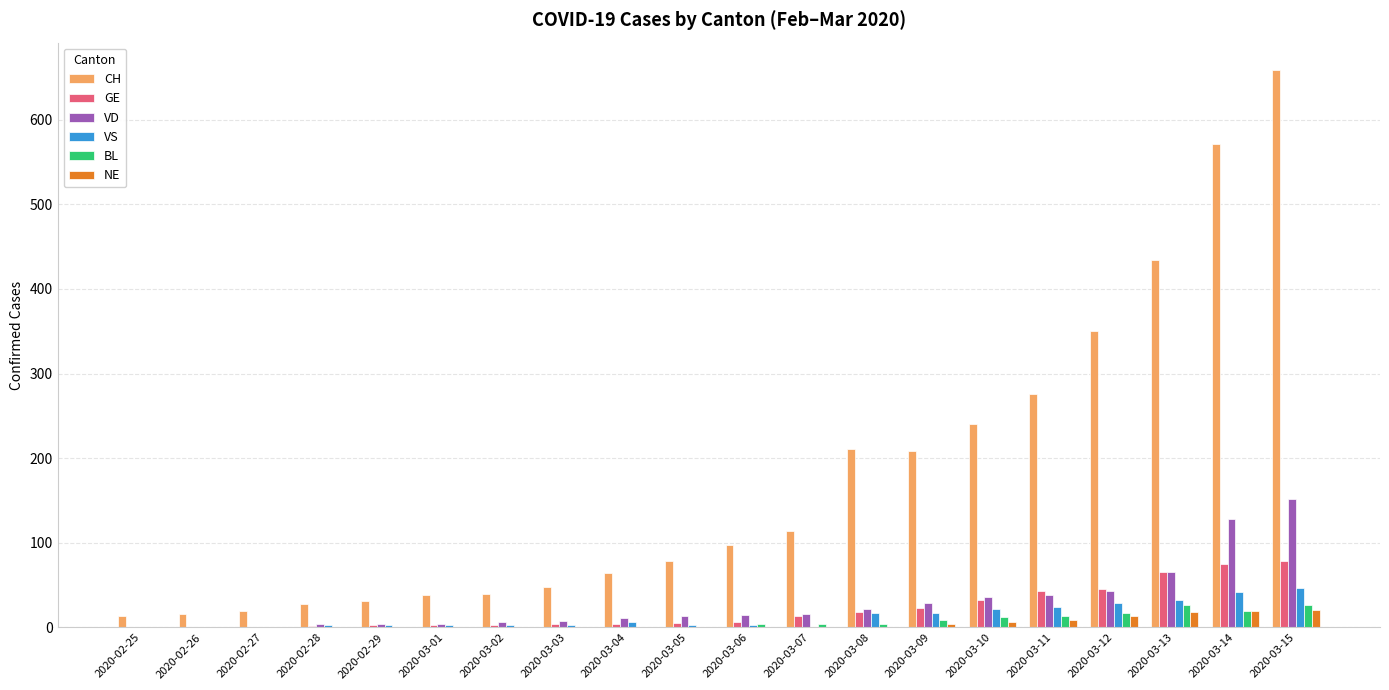

The NE series shows 21 at 2020-03-15. True or false?

True